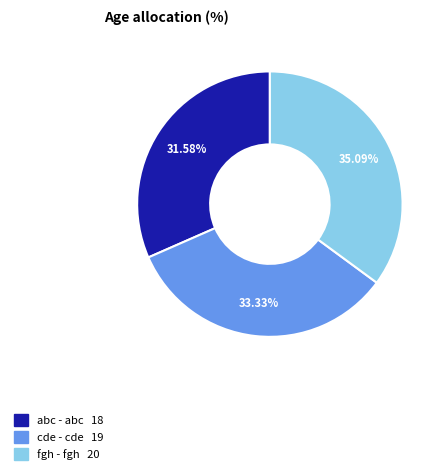

Does any single category account for the majority?

No